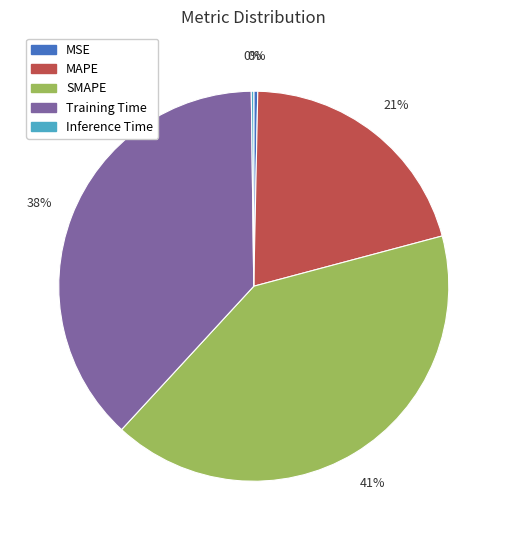

Which has a higher value, SMAPE or MAPE?

SMAPE